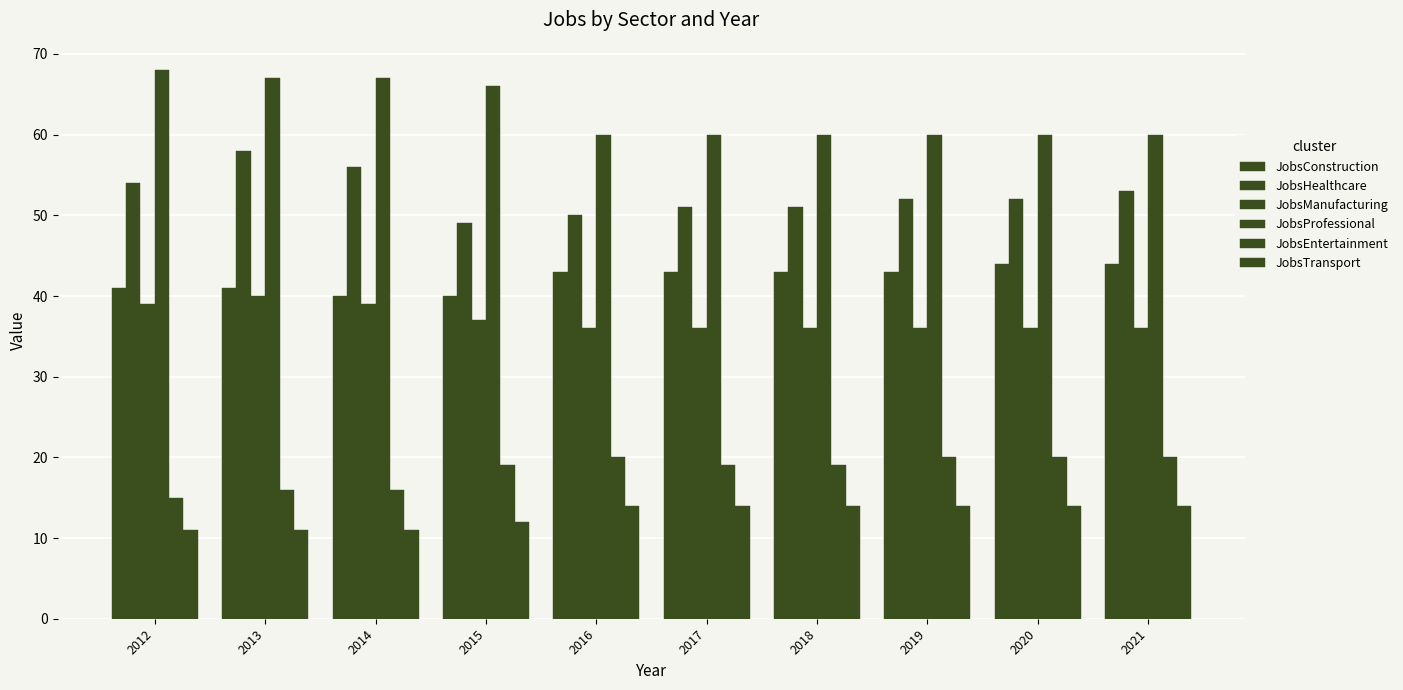

Reading left to right, extract all data points from this chart.

JobsConstruction: 2012=41	2013=41	2014=40	2015=40	2016=43	2017=43	2018=43	2019=43	2020=44	2021=44
JobsHealthcare: 2012=54	2013=58	2014=56	2015=49	2016=50	2017=51	2018=51	2019=52	2020=52	2021=53
JobsManufacturing: 2012=39	2013=40	2014=39	2015=37	2016=36	2017=36	2018=36	2019=36	2020=36	2021=36
JobsProfessional: 2012=68	2013=67	2014=67	2015=66	2016=60	2017=60	2018=60	2019=60	2020=60	2021=60
JobsEntertainment: 2012=15	2013=16	2014=16	2015=19	2016=20	2017=19	2018=19	2019=20	2020=20	2021=20
JobsTransport: 2012=11	2013=11	2014=11	2015=12	2016=14	2017=14	2018=14	2019=14	2020=14	2021=14